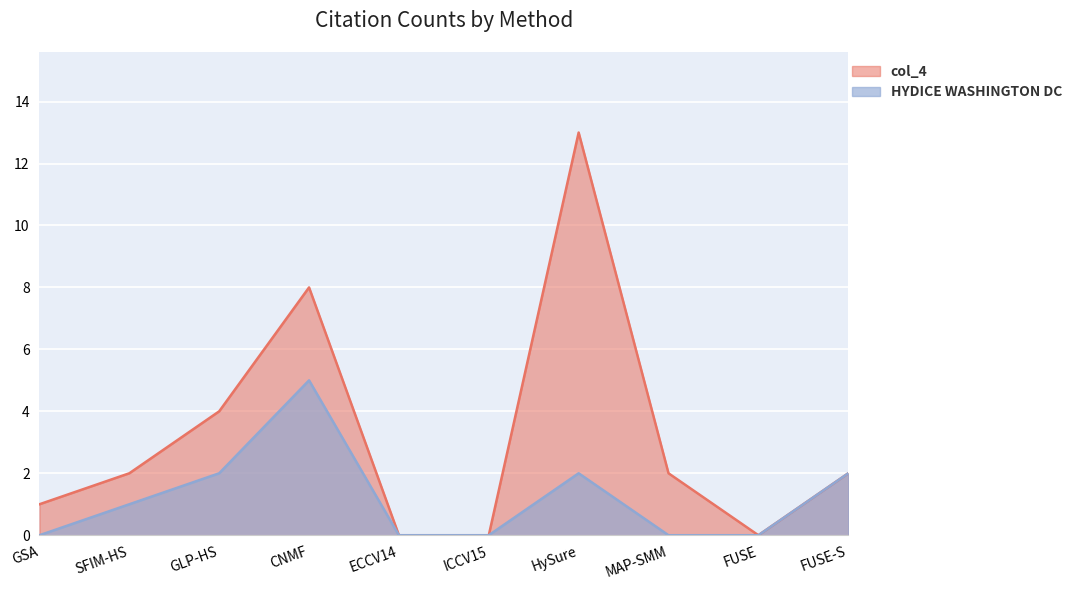

True or false: col_4 and HYDICE WASHINGTON DC intersect in this chart.

False